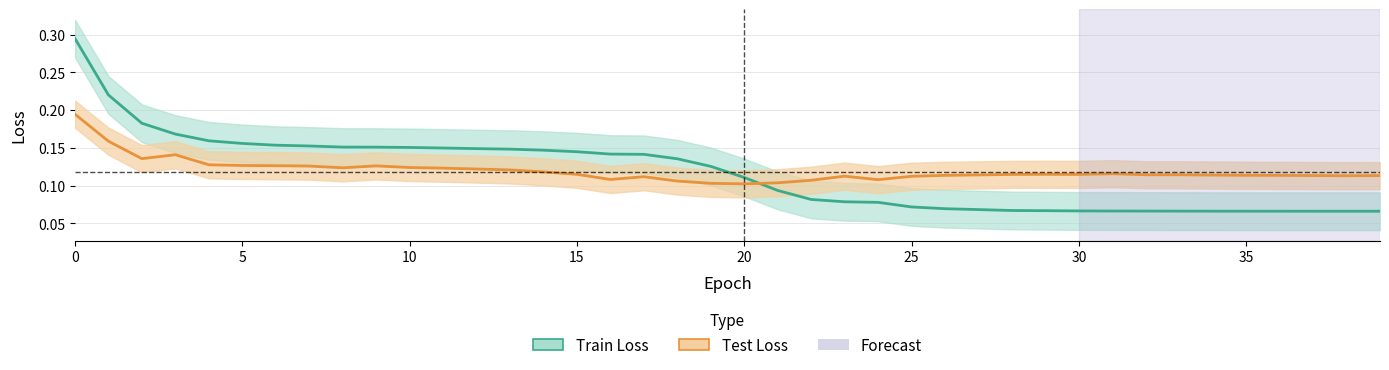

True or false: Test Loss has more than 0 interior local peaks.

True